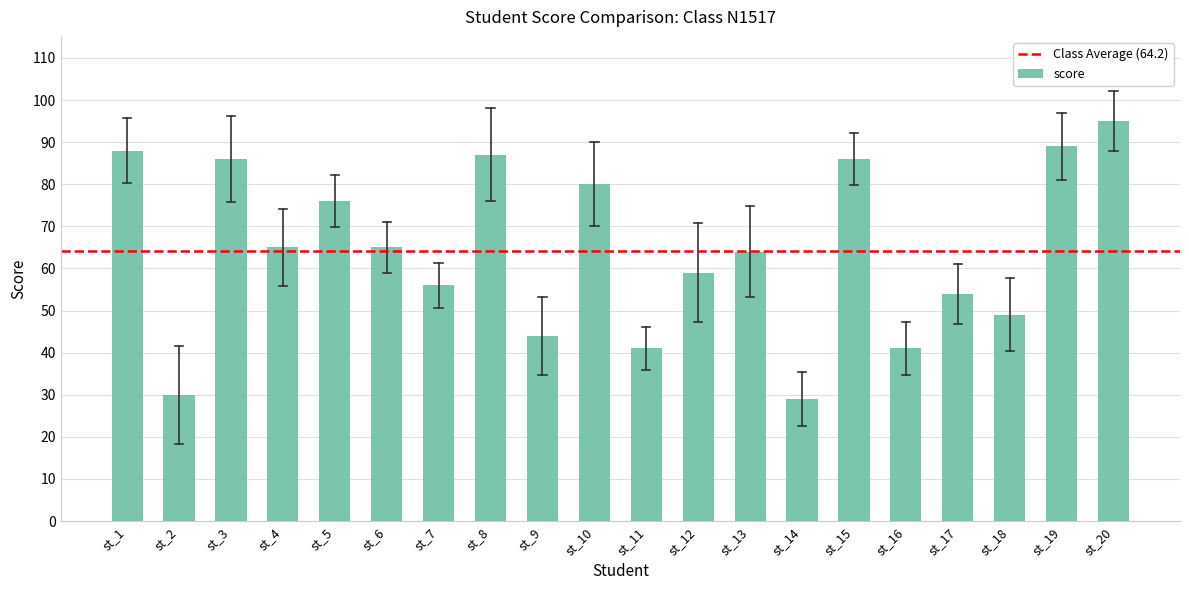

Where is the data nearest to the value 62?

st_13